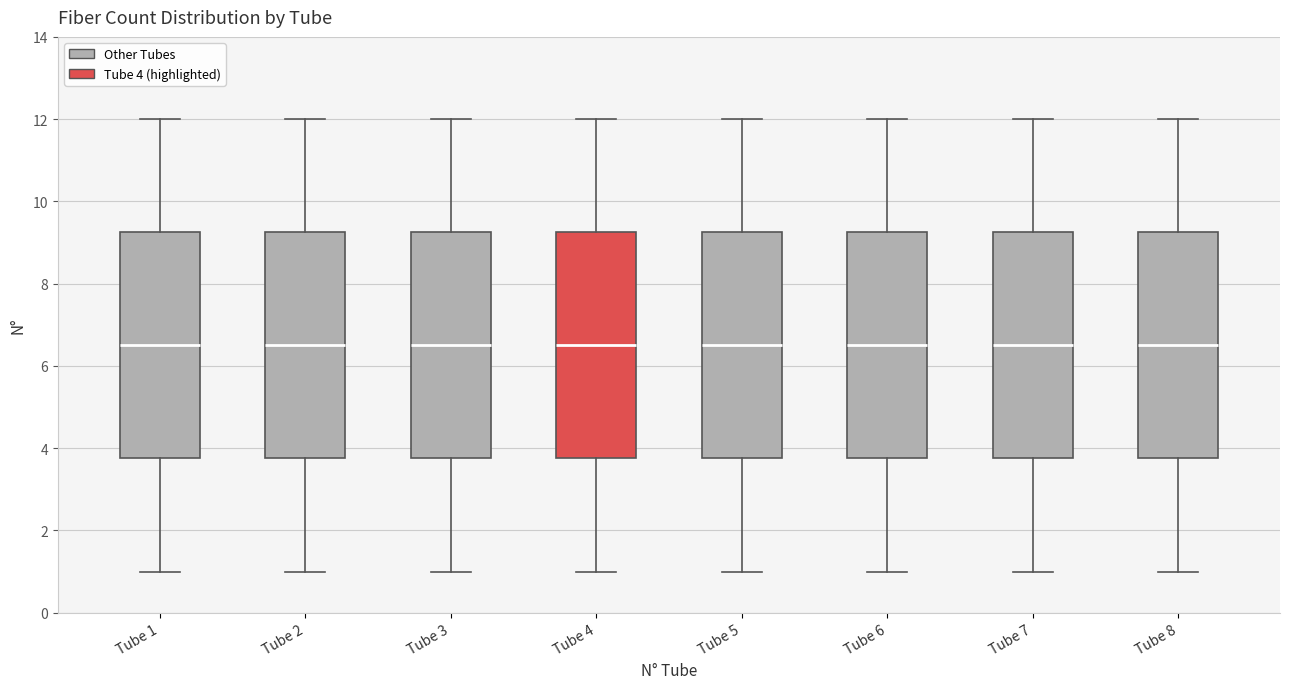

Reading left to right, read every box against the y-axis: the position of its median line, the range the box covers, and the ends of its whiskers. The values are not printed on the chart, so give them approximately, as read against the axis.

Tube 1: median 6.6, box 3.8 to 9.2, whiskers 1.0 to 12.0
Tube 2: median 6.6, box 3.8 to 9.2, whiskers 1.0 to 12.0
Tube 3: median 6.6, box 3.8 to 9.2, whiskers 1.0 to 12.0
Tube 4: median 6.6, box 3.8 to 9.2, whiskers 1.0 to 12.0
Tube 5: median 6.6, box 3.8 to 9.2, whiskers 1.0 to 12.0
Tube 6: median 6.6, box 3.8 to 9.2, whiskers 1.0 to 12.0
Tube 7: median 6.6, box 3.8 to 9.2, whiskers 1.0 to 12.0
Tube 8: median 6.6, box 3.8 to 9.2, whiskers 1.0 to 12.0